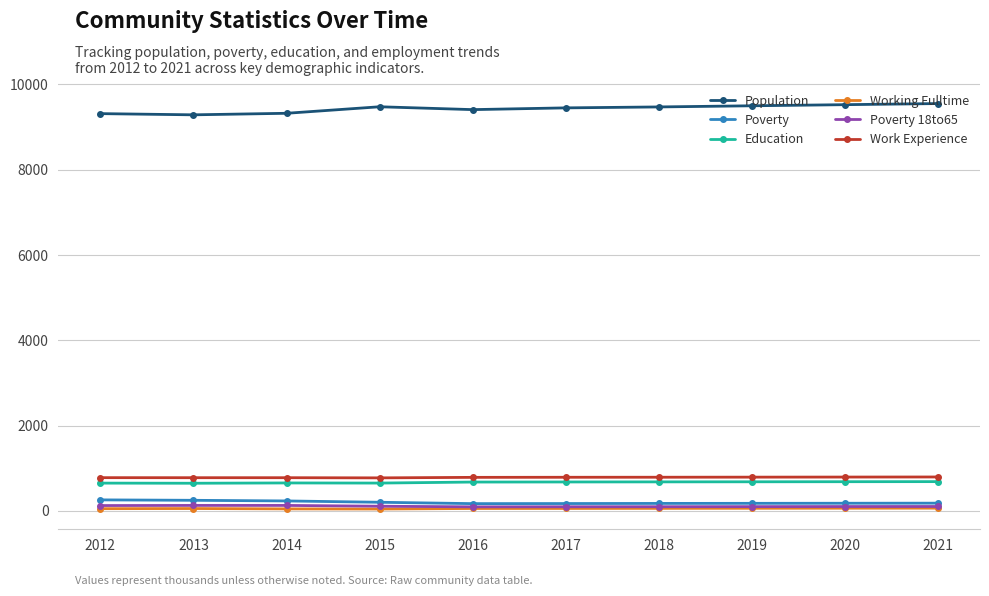

Is it true that Work Experience equals 379 at 2013?

False